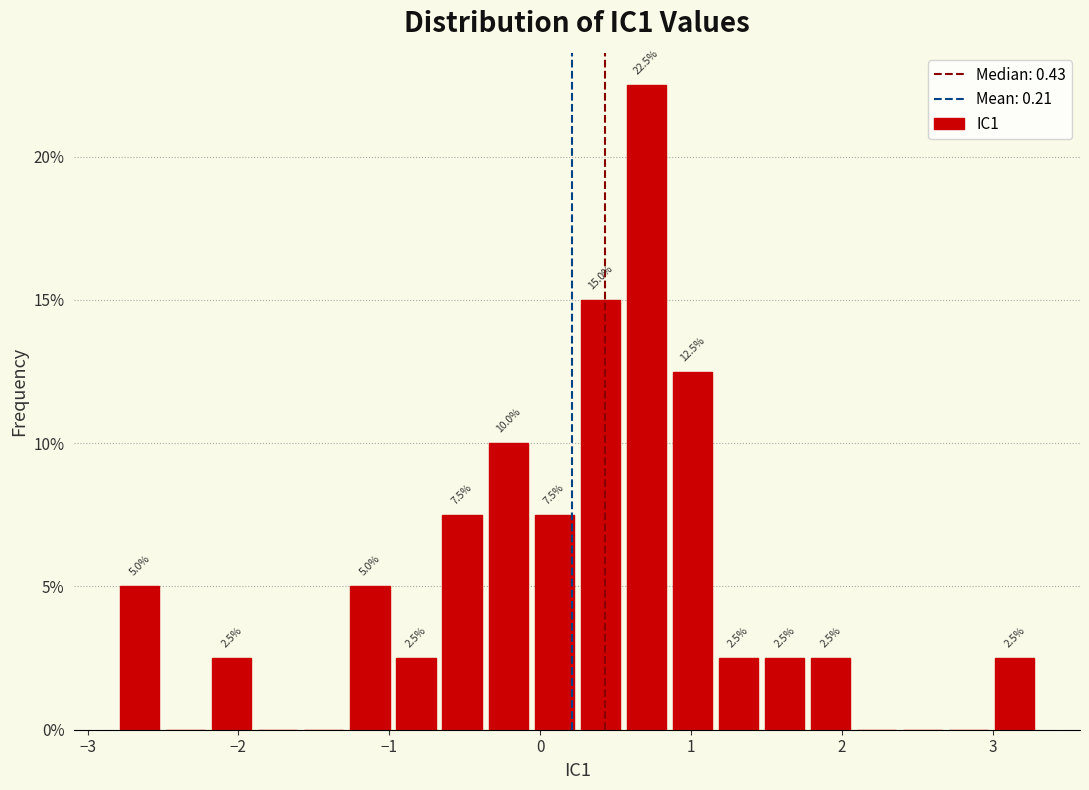

Around what value on the x-axis is the tallest bar? Give the approximate position of its centre, as read against the axis.

0.7